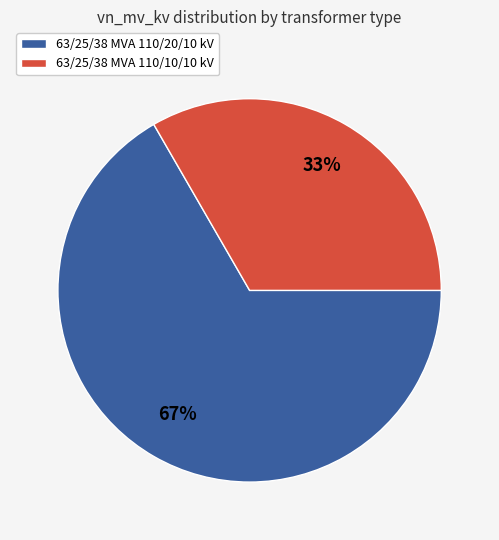

To the nearest percent, what is the combined percentage of 63/25/38 MVA 110/10/10 kV and 63/25/38 MVA 110/20/10 kV?

100%